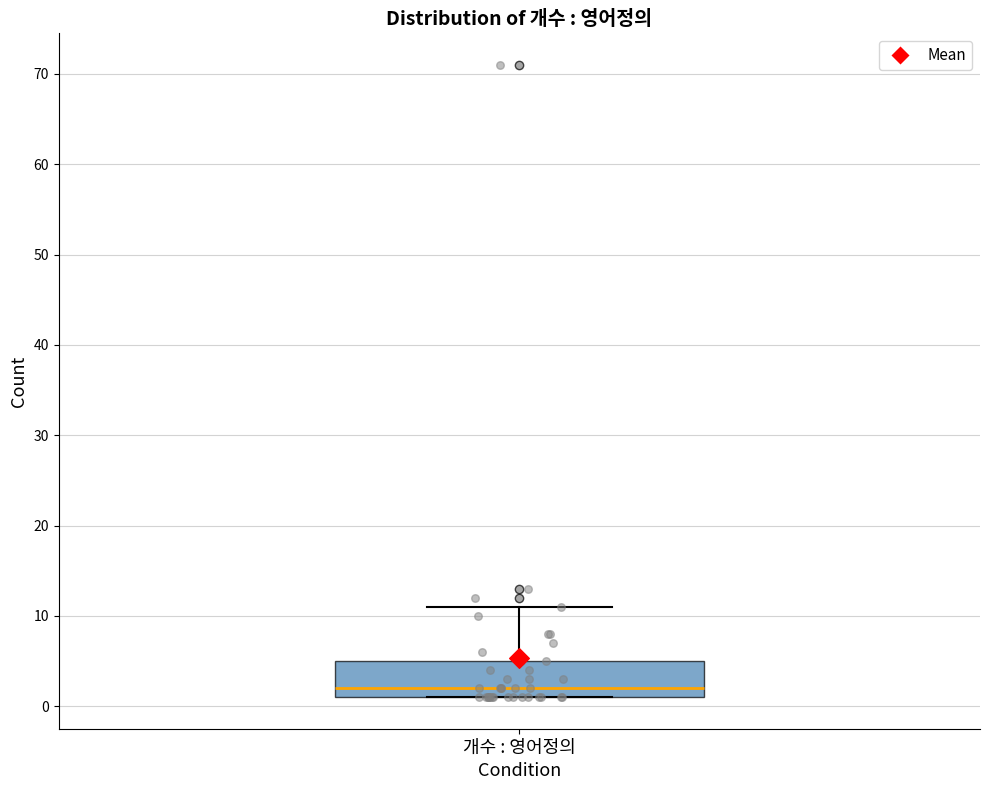

Read this box plot against the y-axis: the position of the median line, the range covered by the box, and the ends of both whiskers. The values are not printed on the chart, so give them approximately, as read against the axis.

median 2, box 1 to 5, whiskers 1 to 11